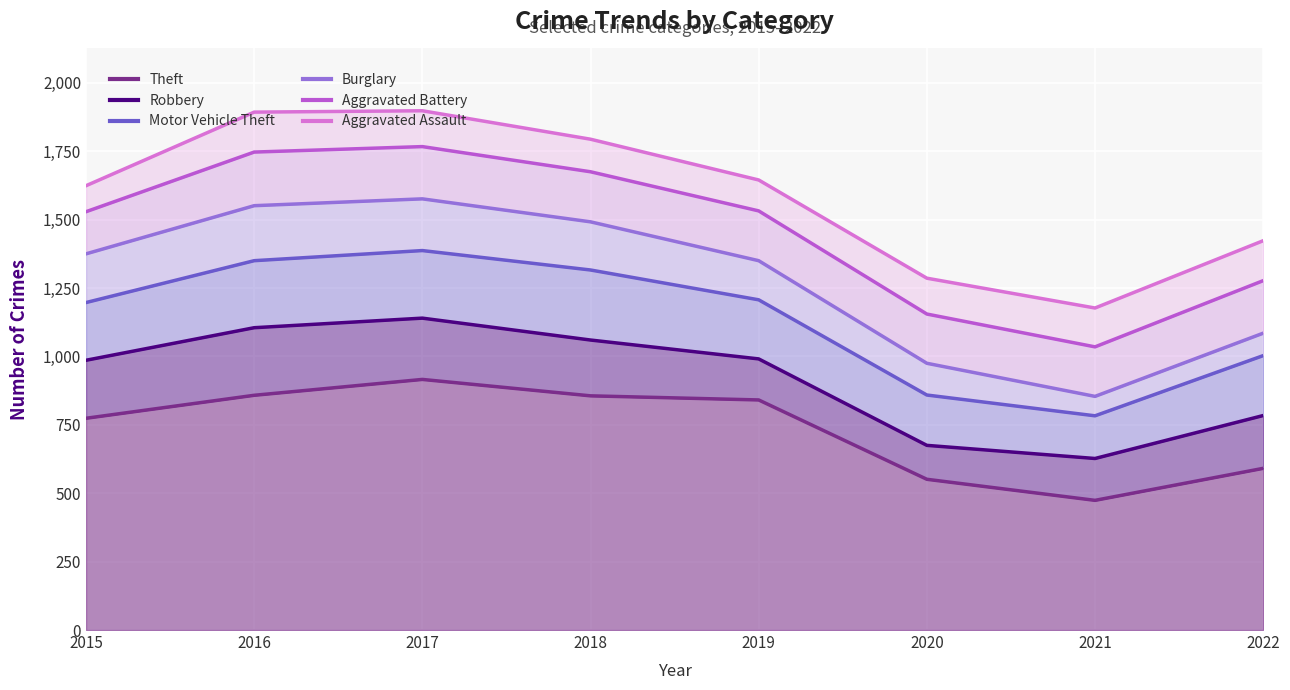

What is the value of the Theft point at the 6th from the left?

551